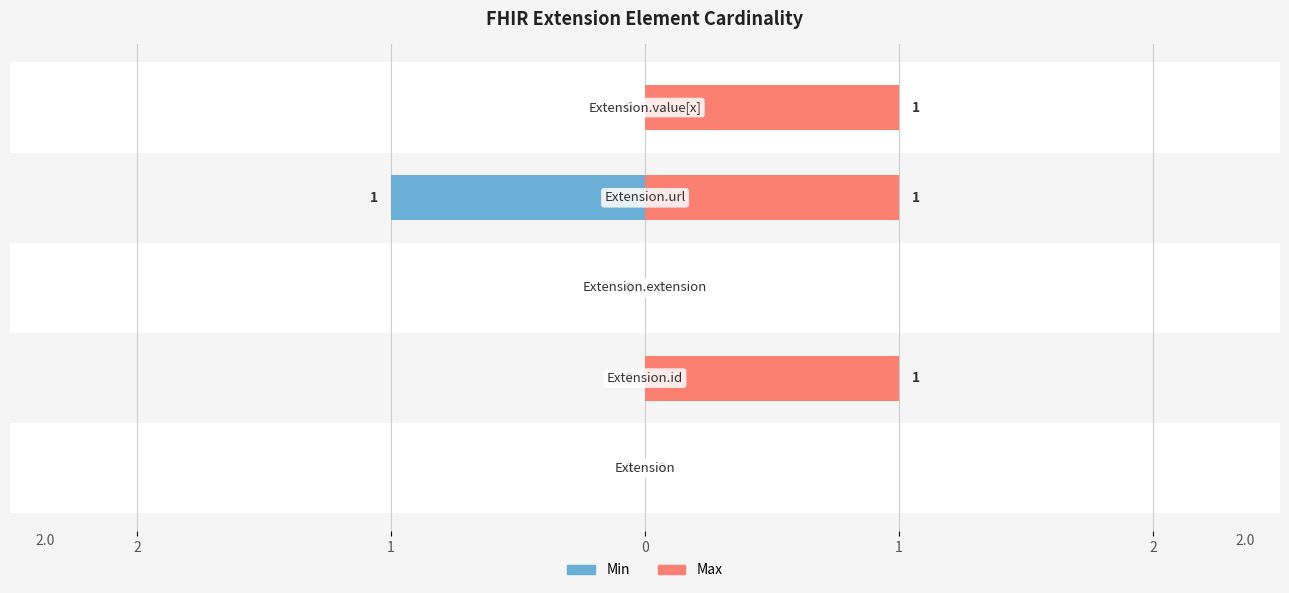

At 1, list the series in order from largest to smallest.

Max, Min